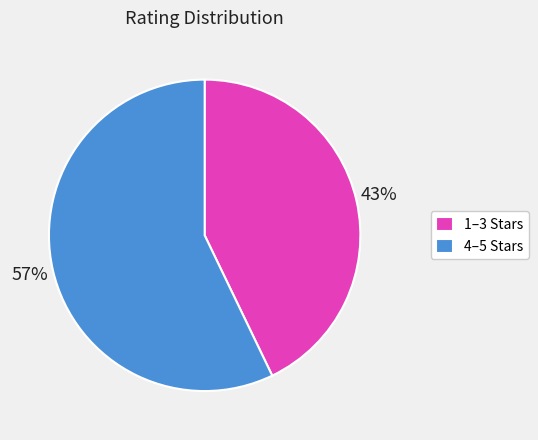

True or false: 4–5 Stars accounts for 65% of the total.

False